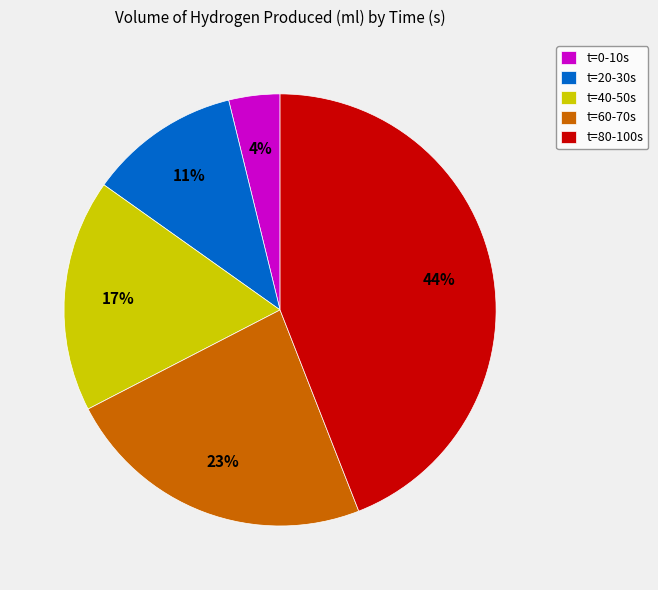

Rank the categories by value from lowest to highest.

t=0-10s, t=20-30s, t=40-50s, t=60-70s, t=80-100s